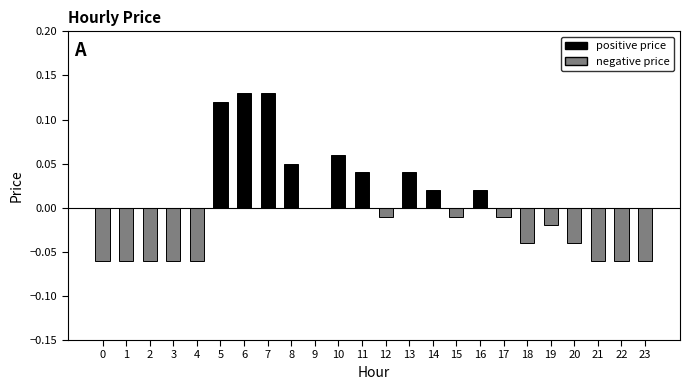

Between 20 and 4, which is larger?

20